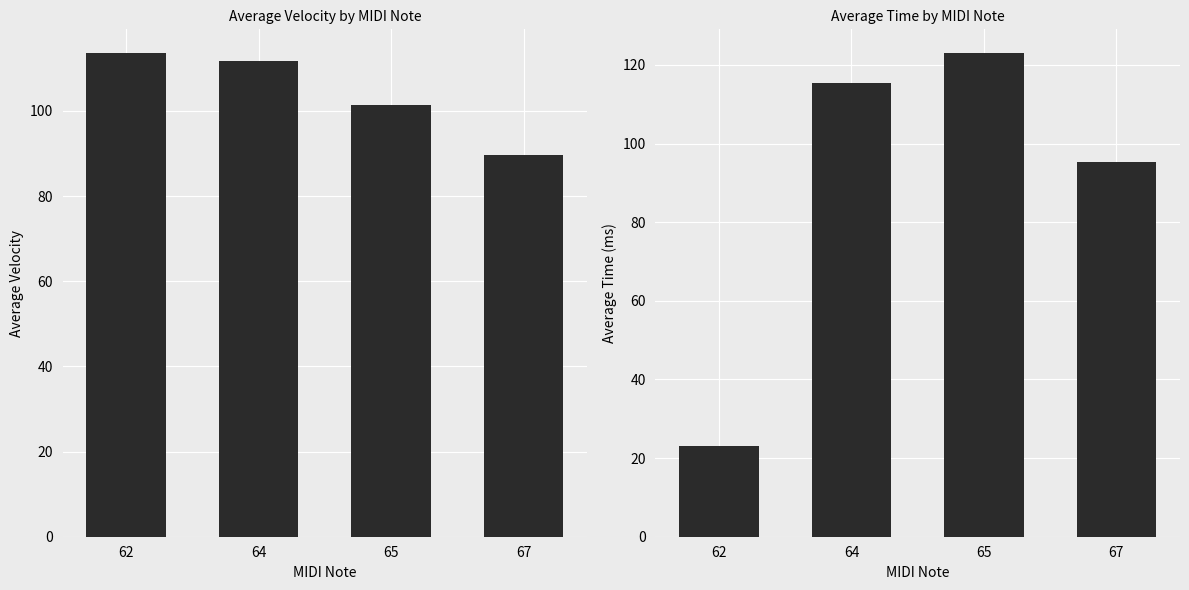

Where is avg_time nearest to the value 72?

67